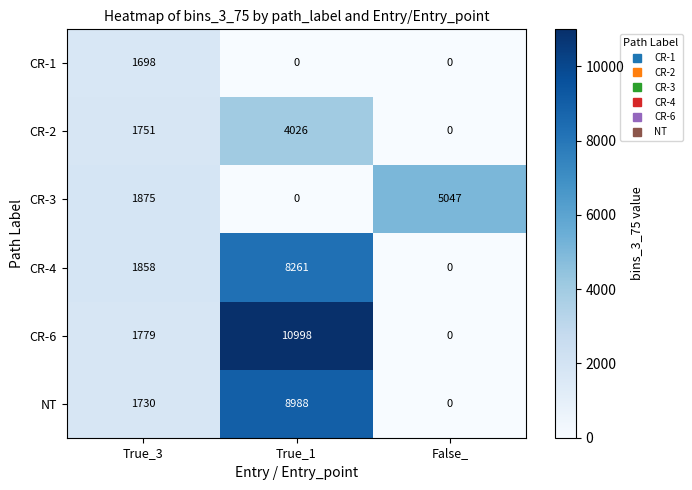

Which series changed the most between True_3 and True_1?

CR-6